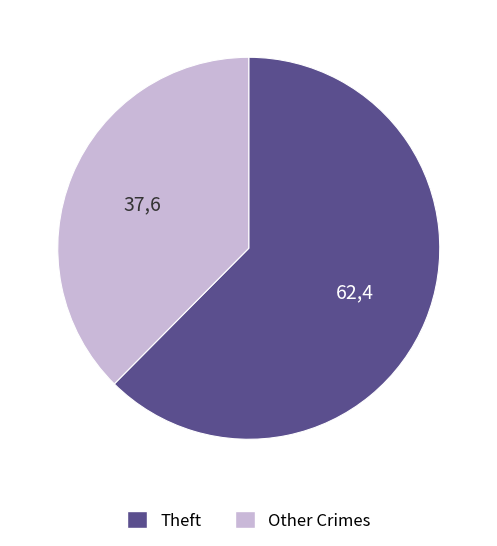

Does Theft represent more than half of the total?

Yes